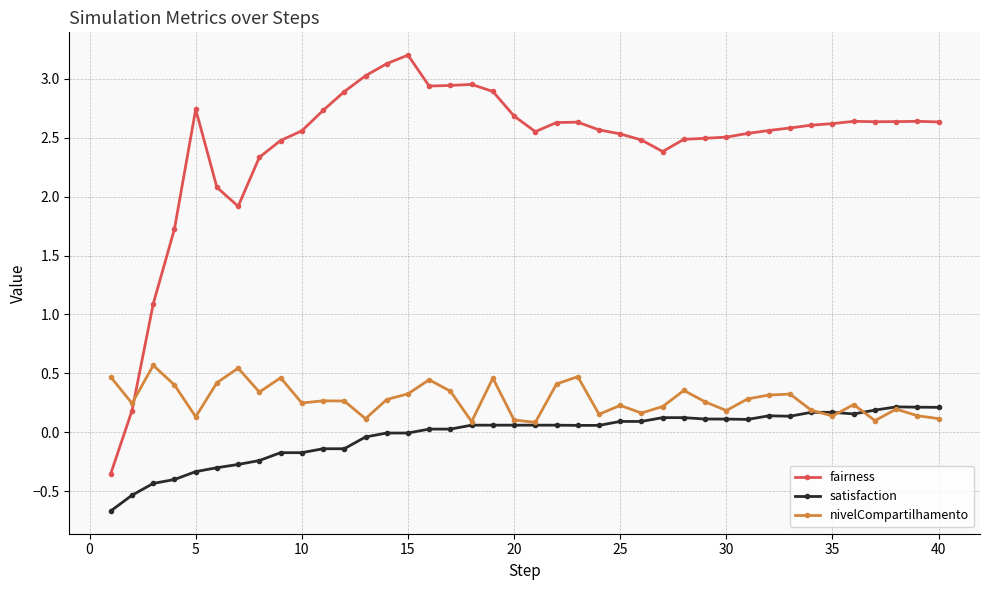

List the series in order of their peak value, lowest first.

satisfaction, nivelCompartilhamento, fairness